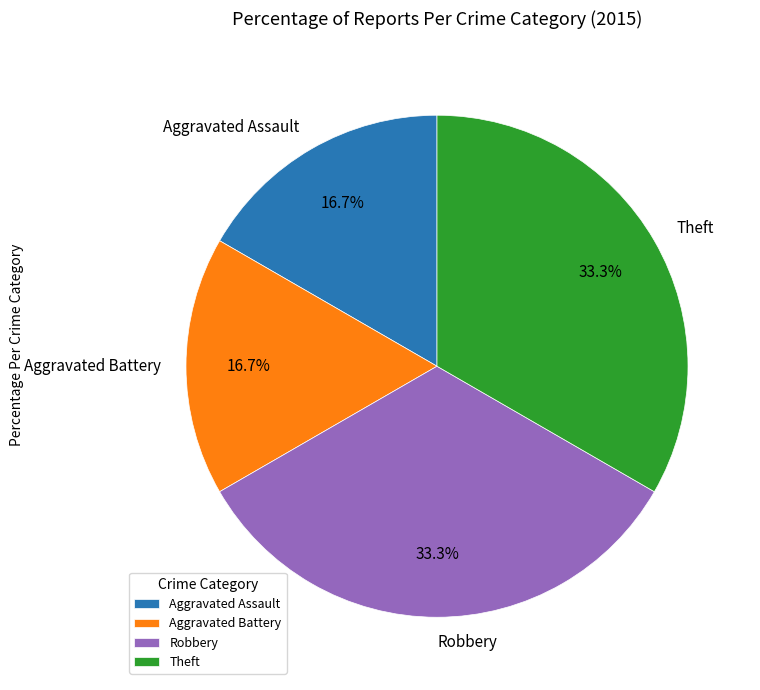

To the nearest percent, what portion does Aggravated Assault represent?

17%